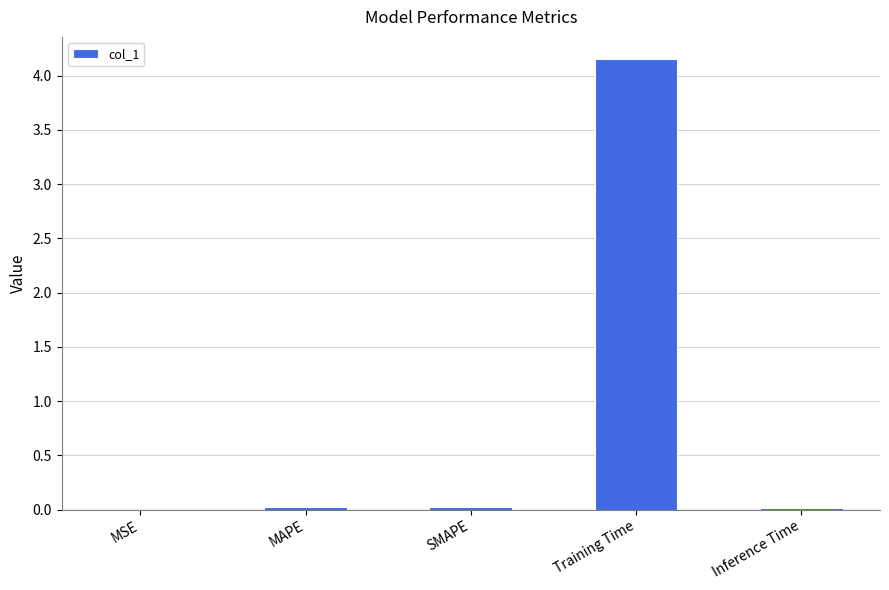

Is it true that the value at MSE is 0.0?

True